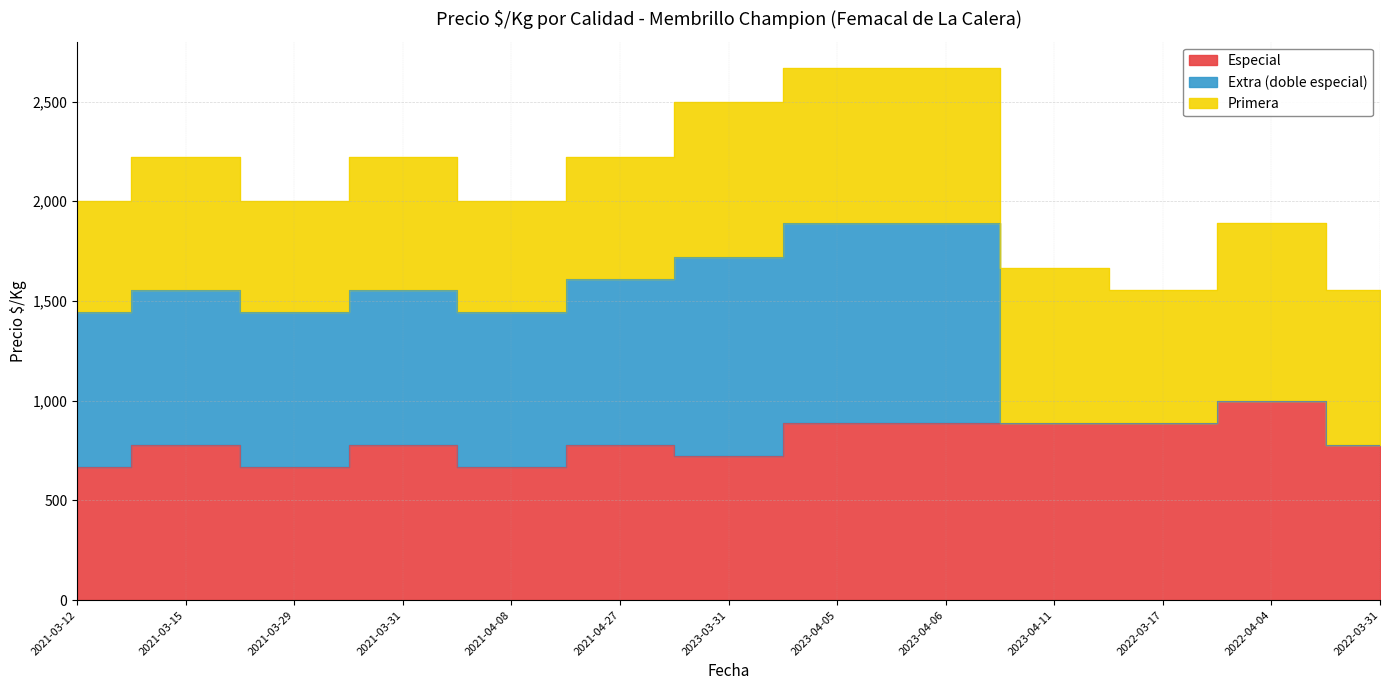

Which series changed the most between 2021-03-31 and 2021-04-27?

Primera